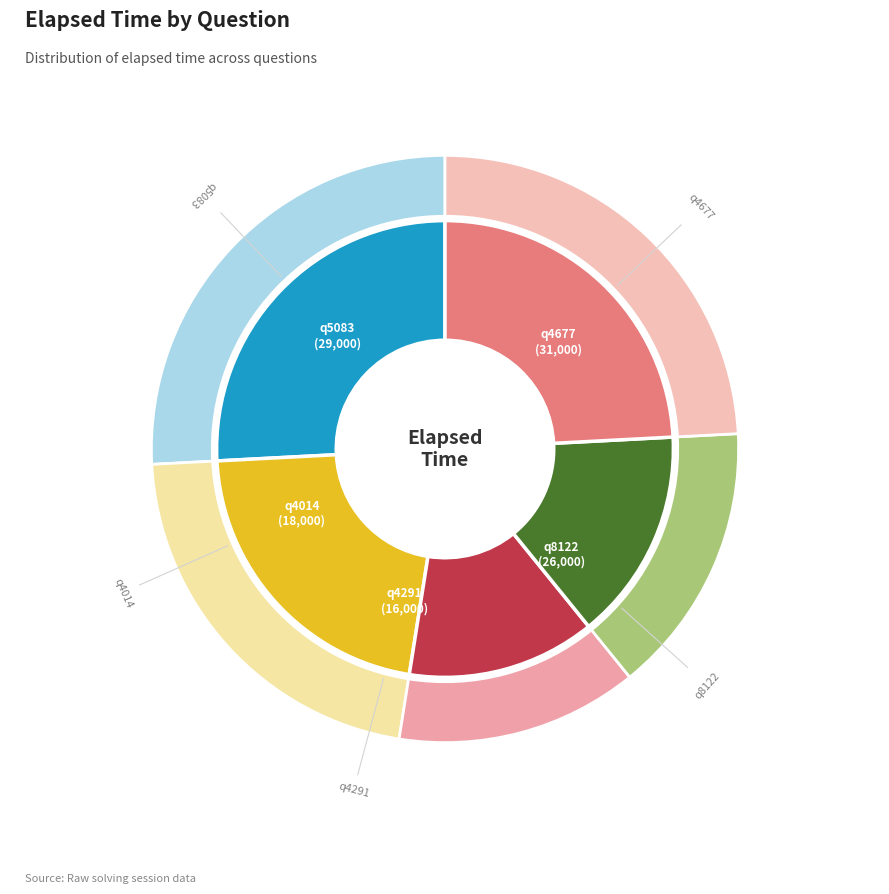

To the nearest percent, what portion does q8122 represent?

22%